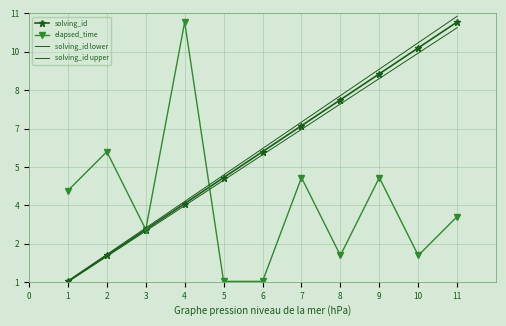

What are all the series names shown in the legend?

solving_id, elapsed_time, solving_id lower, solving_id upper